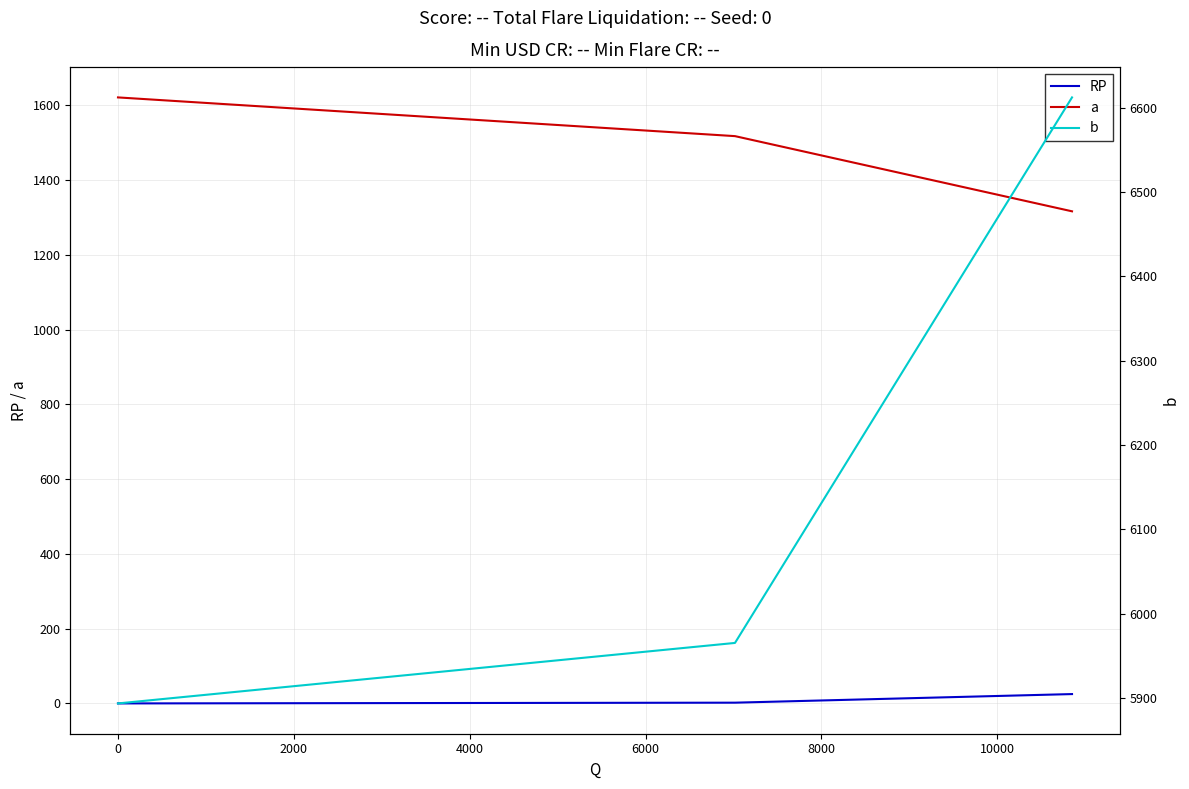

What is the difference between the second highest and minimum values in the a series?

201.1